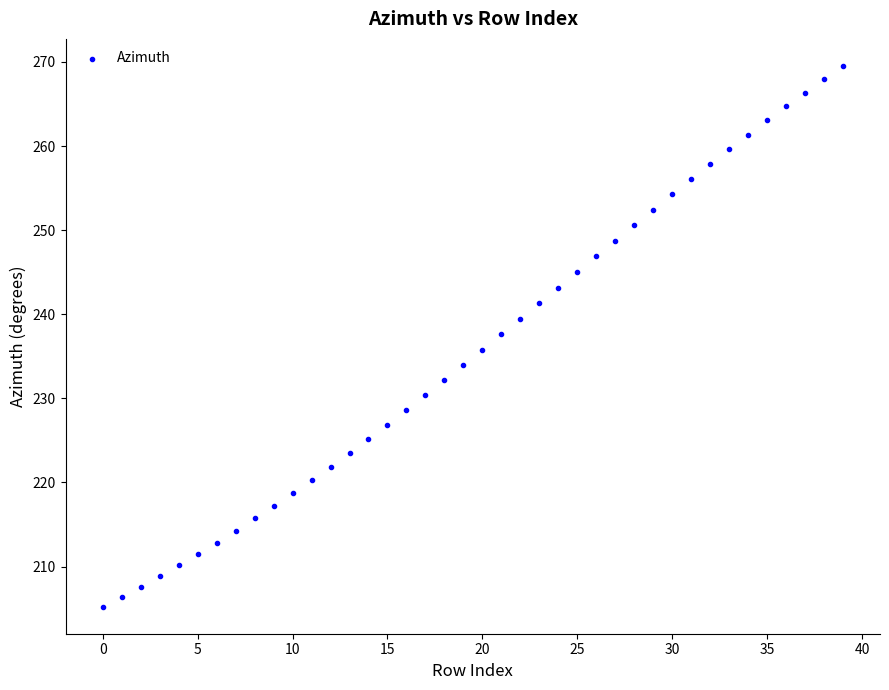

What is the range of Y values (max minus min)?

64.3